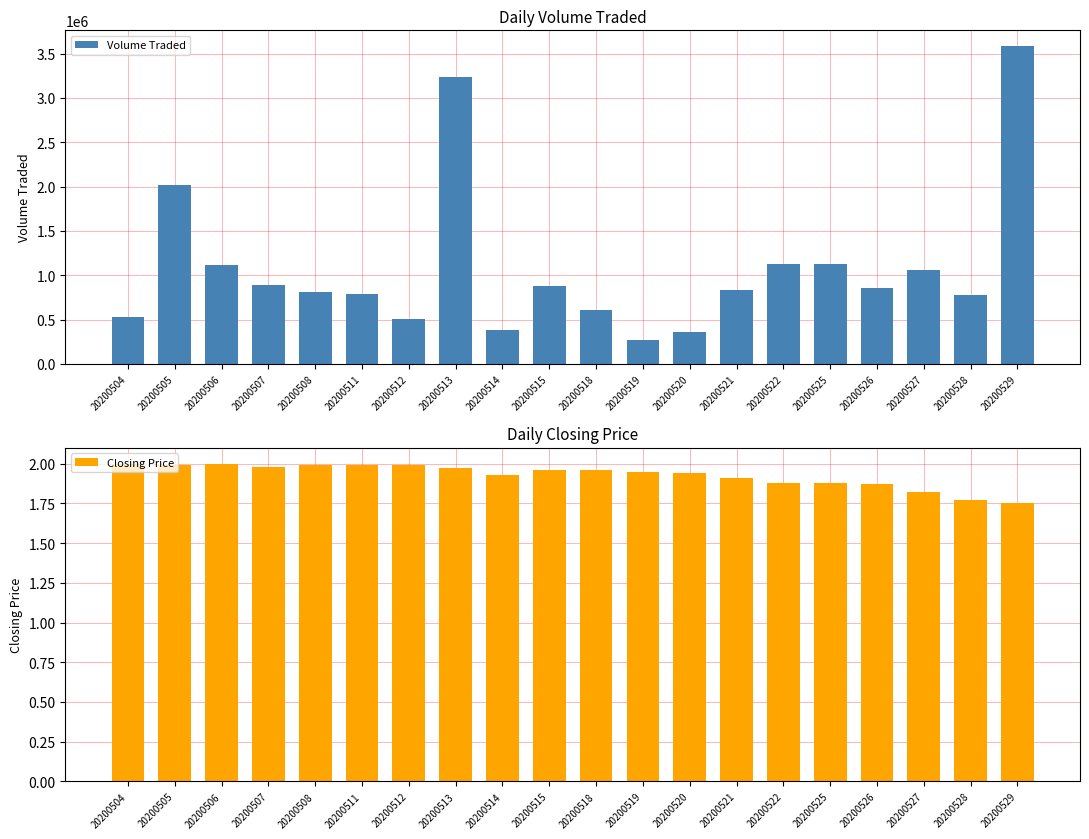

How many series are shown in this chart?

2